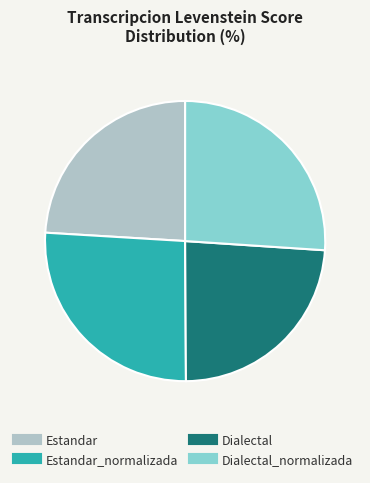

Is there a majority slice in this chart?

No